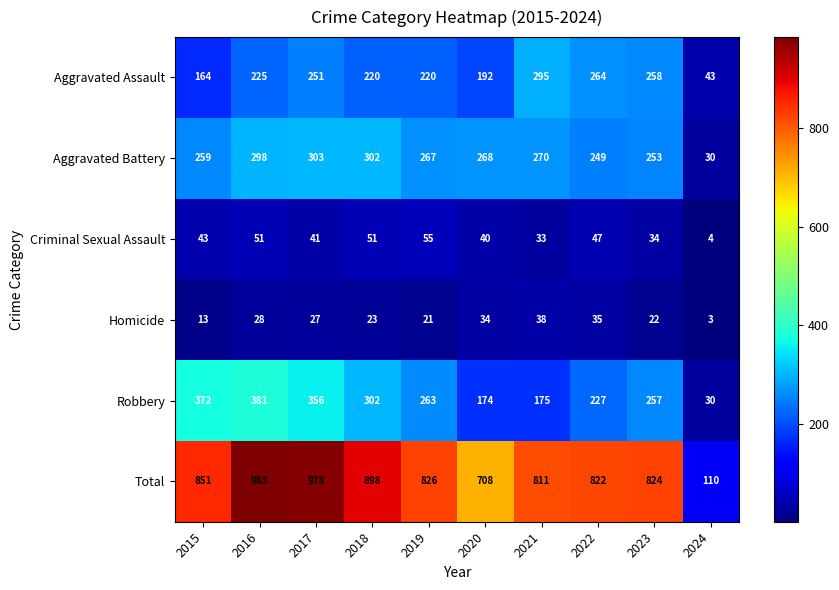

Between 2018 and 2022, which series saw the biggest shift?

Total